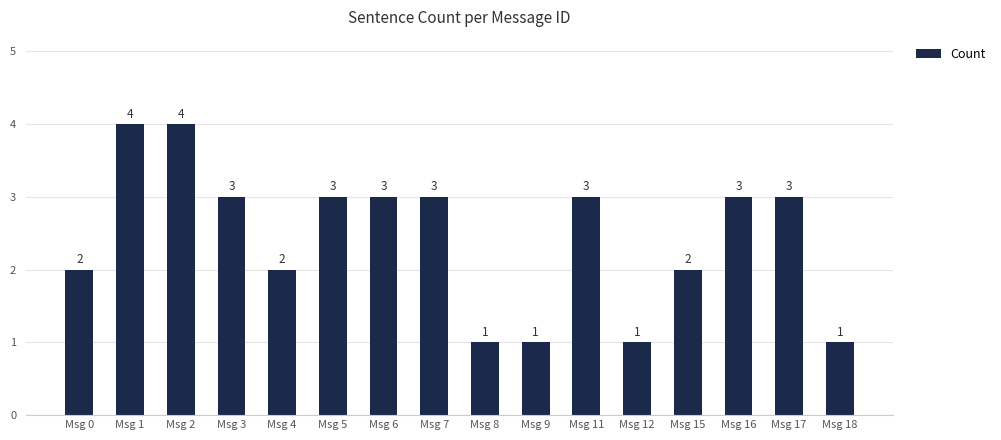

Approximately how many times larger is the value at Msg 16 compared to Msg 4?

1.5